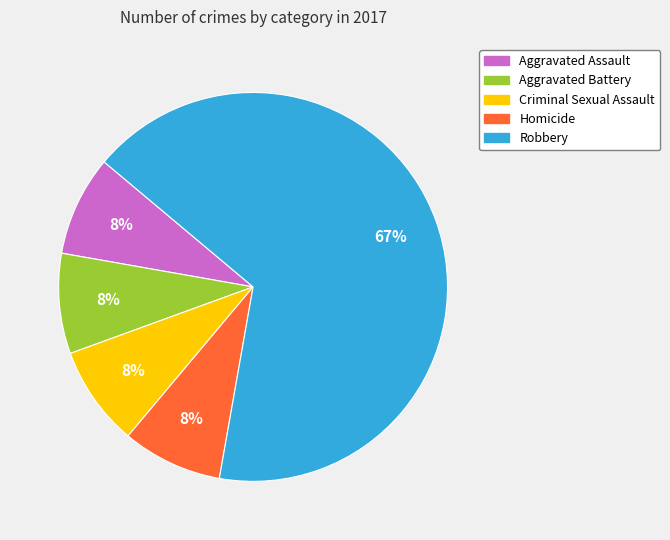

Is the sum of Robbery and Homicide greater than half?

Yes